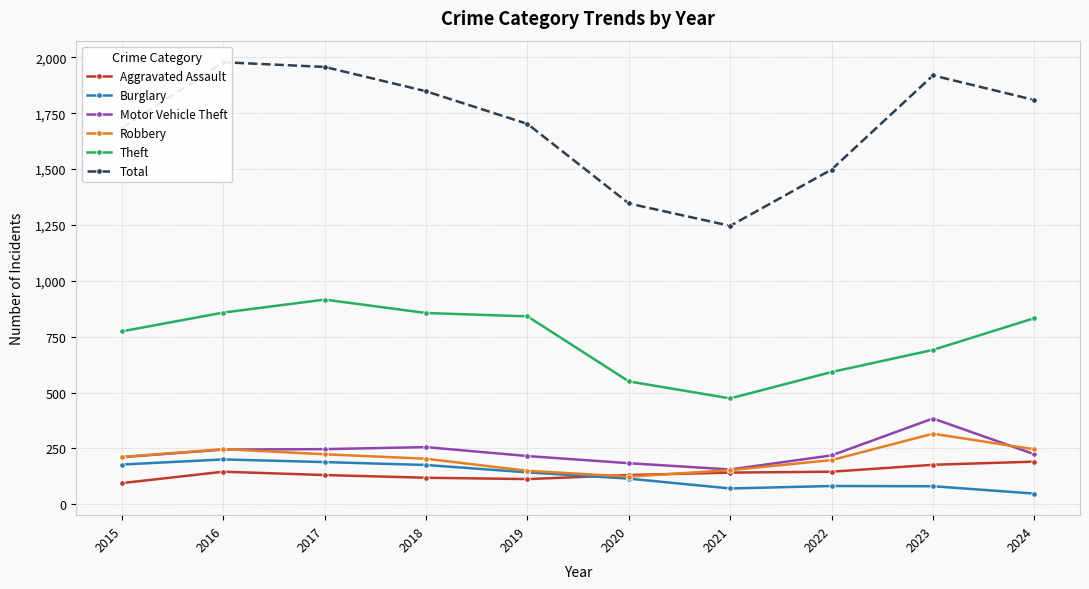

Which series has the largest total across all categories?

Total